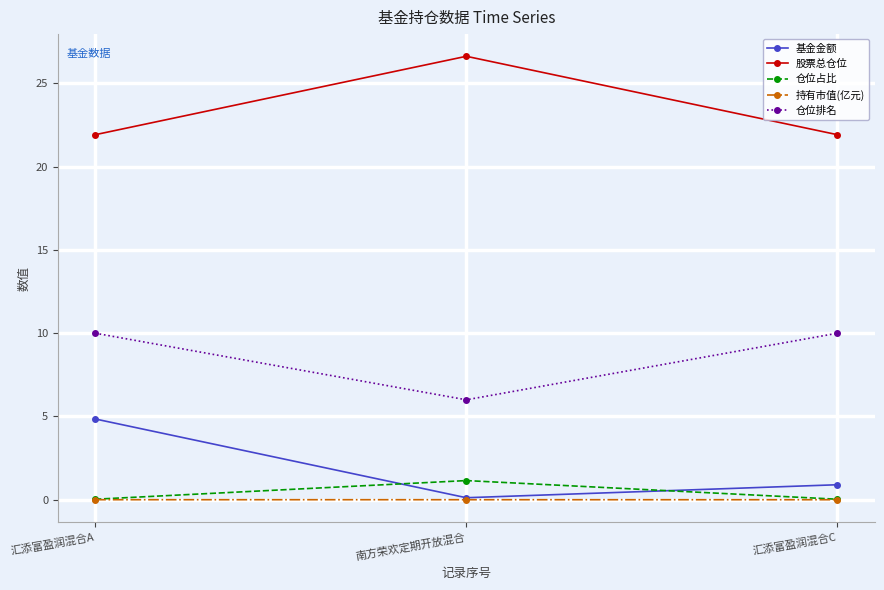

How many lines are shown in the chart?

5